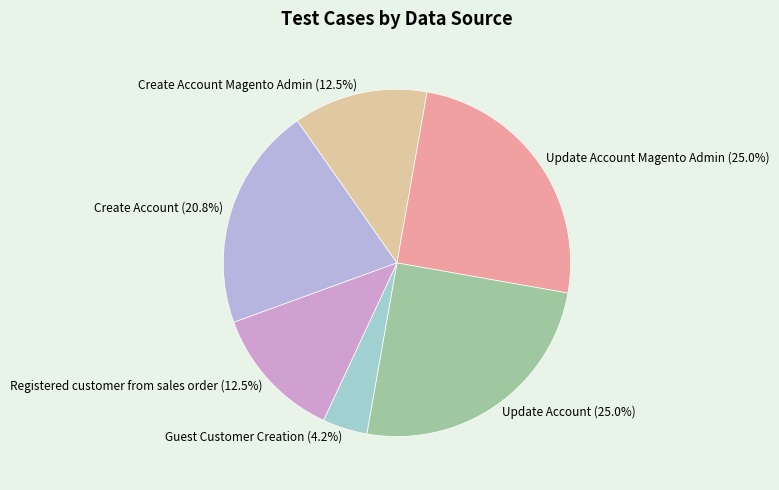

How many segments does this pie chart have?

6